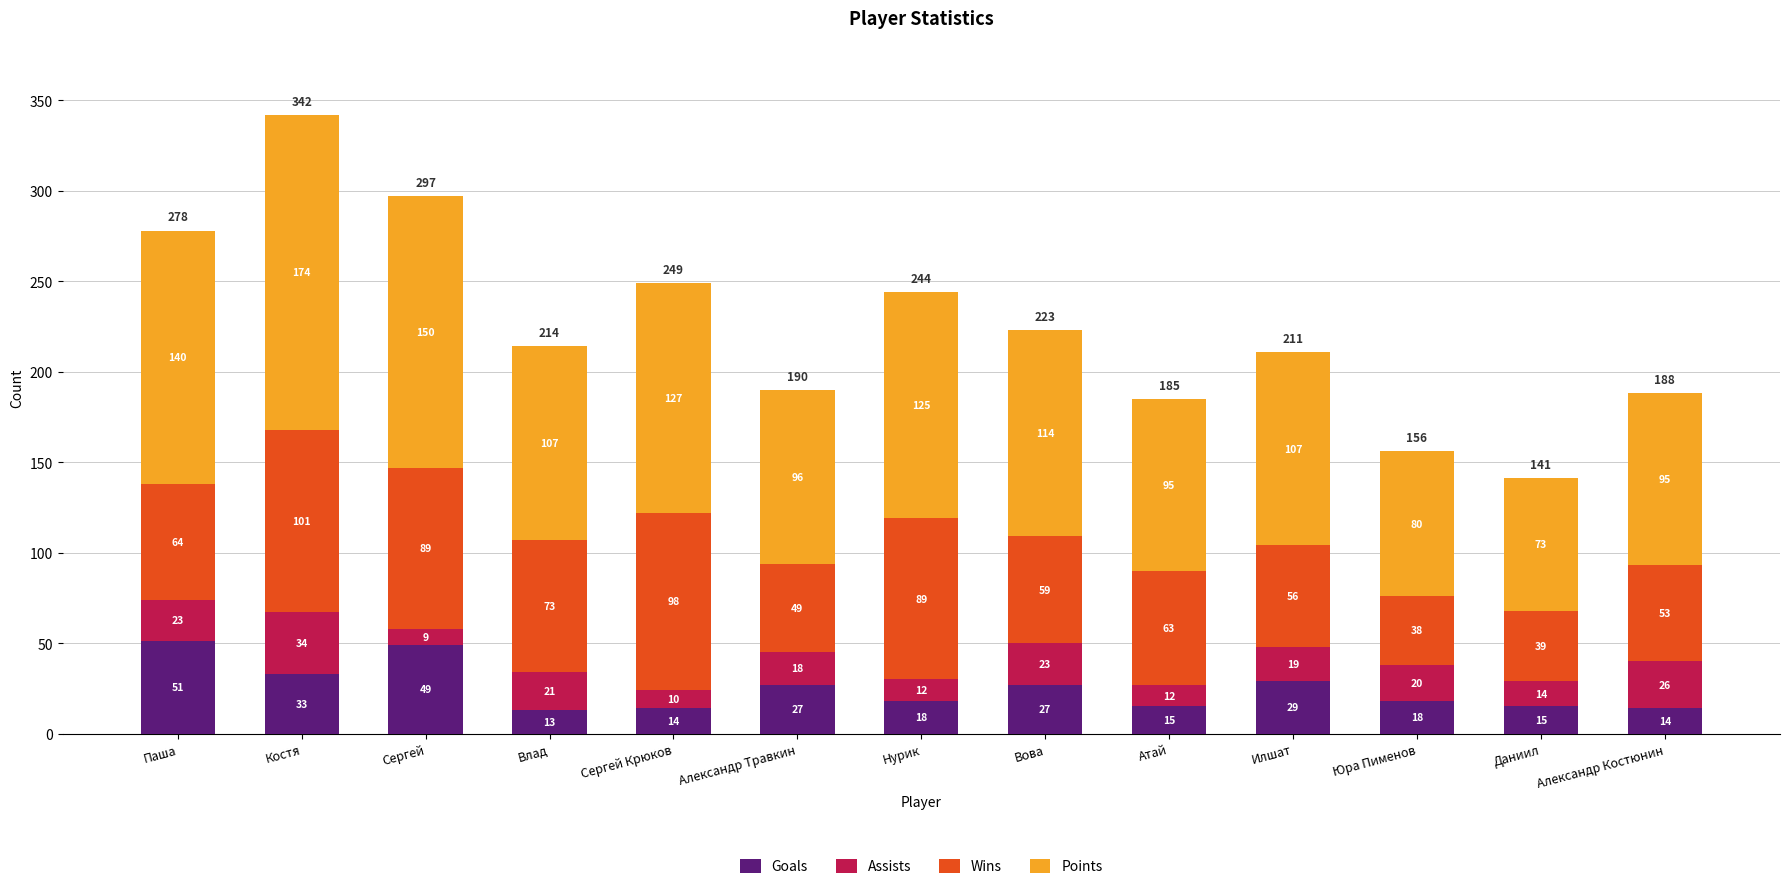

Count the number of data series in this chart.

4